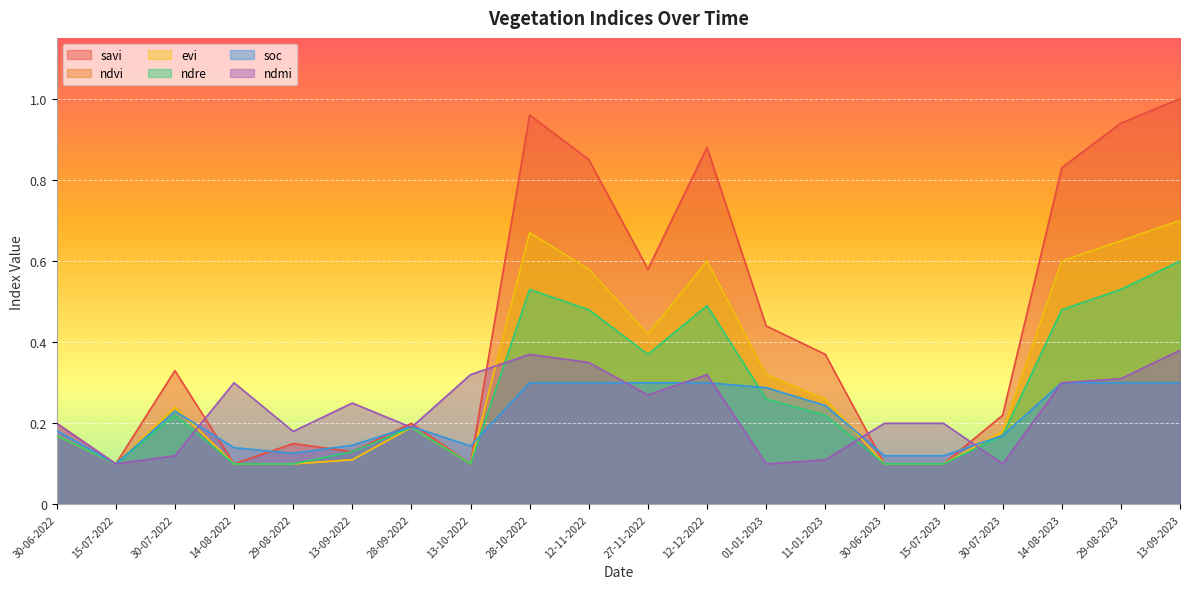

True or false: ndvi has more than 2 interior local peaks.

True